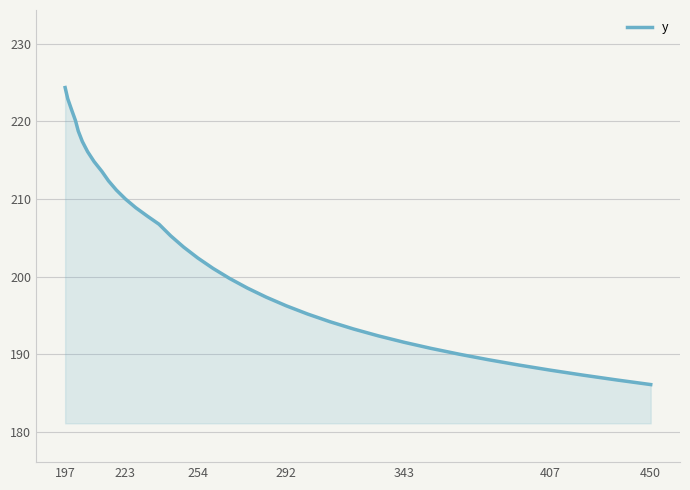

What is the smallest value displayed?

186.1